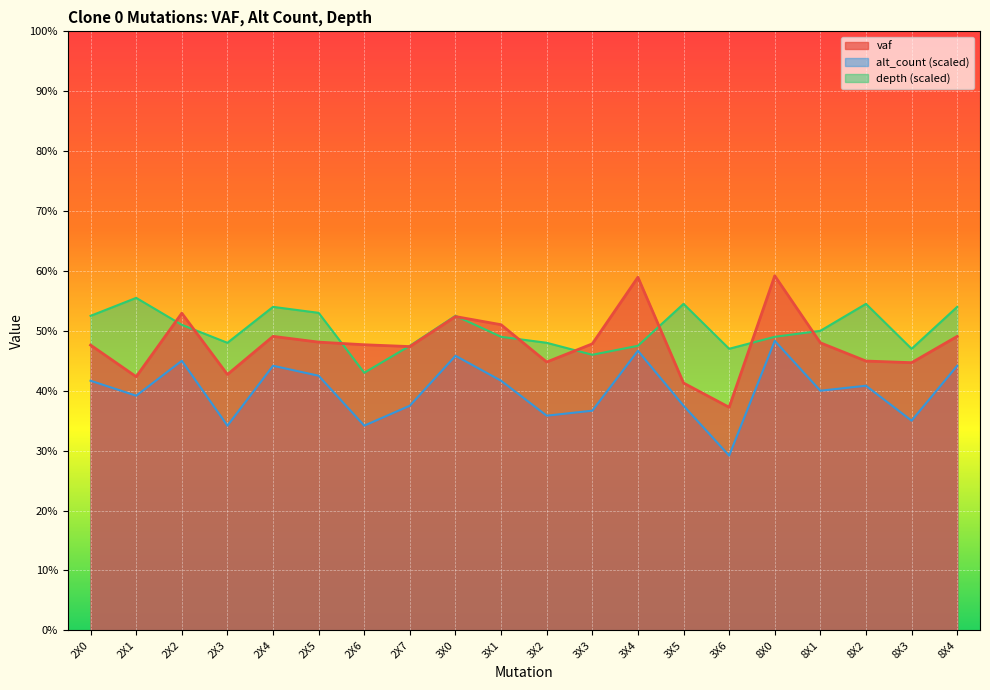

Reading left to right, transcribe all the data shown in this chart.

vaf: 0.5	0.4	0.5	0.4	0.5	0.5	0.5	0.5	0.5	0.5	0.4	0.5	0.6	0.4	0.4	0.6	0.5	0.4	0.4	0.5
alt_count: 0.4	0.4	0.5	0.3	0.4	0.4	0.3	0.4	0.5	0.4	0.4	0.4	0.5	0.4	0.3	0.5	0.4	0.4	0.3	0.4
depth: 0.5	0.6	0.5	0.5	0.5	0.5	0.4	0.5	0.5	0.5	0.5	0.5	0.5	0.5	0.5	0.5	0.5	0.5	0.5	0.5